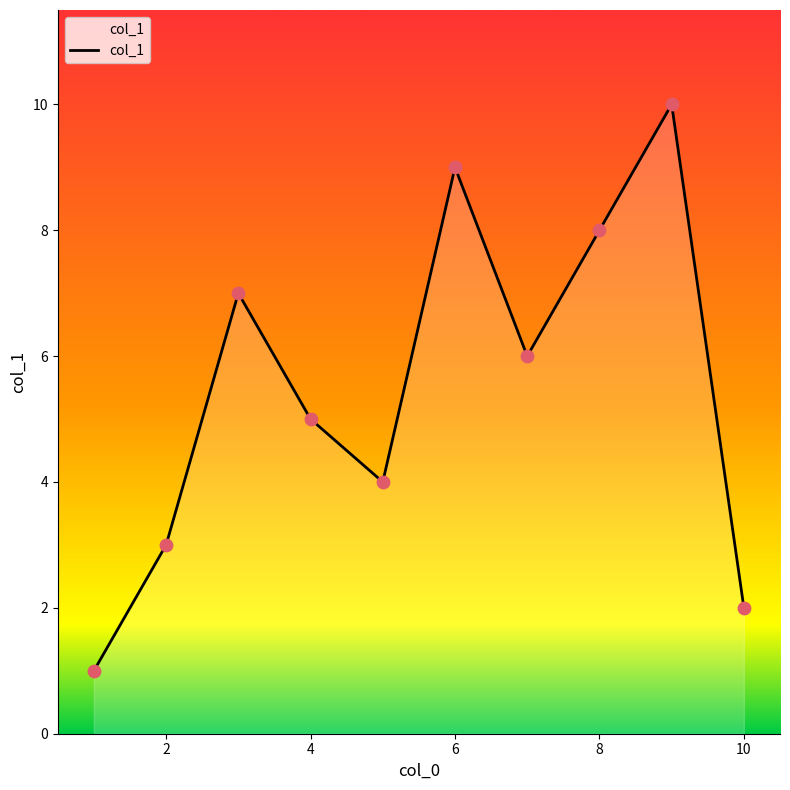

What is the difference between the maximum and minimum values?

9